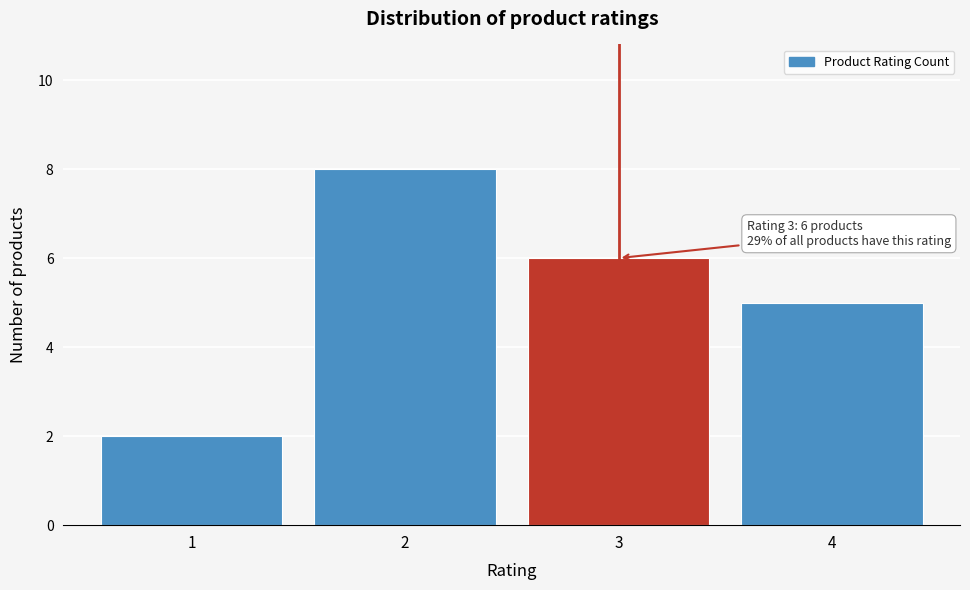

Reading right to left, list all the values displayed in this chart.

5	6	8	2